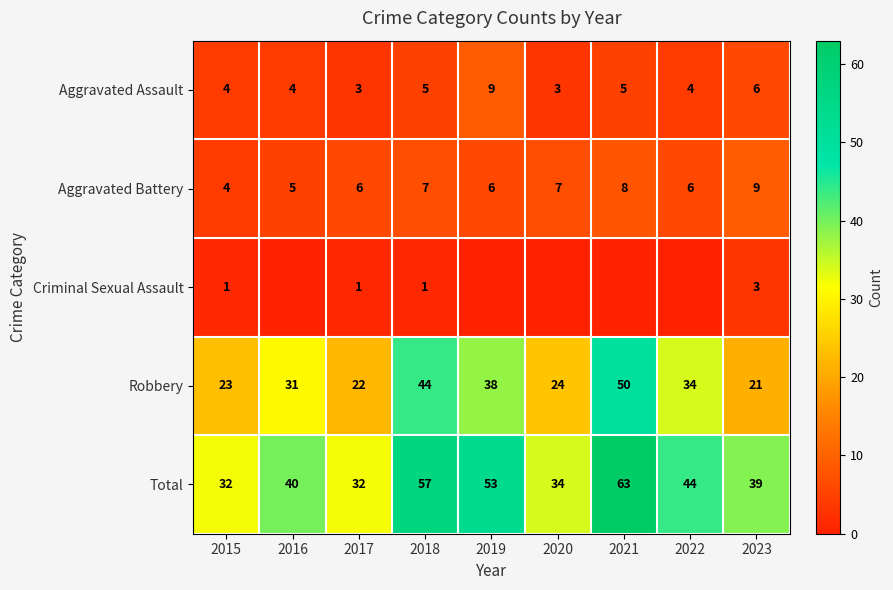

Is the value of Total at 2021 greater than the value of Criminal Sexual Assault at 2015?

Yes